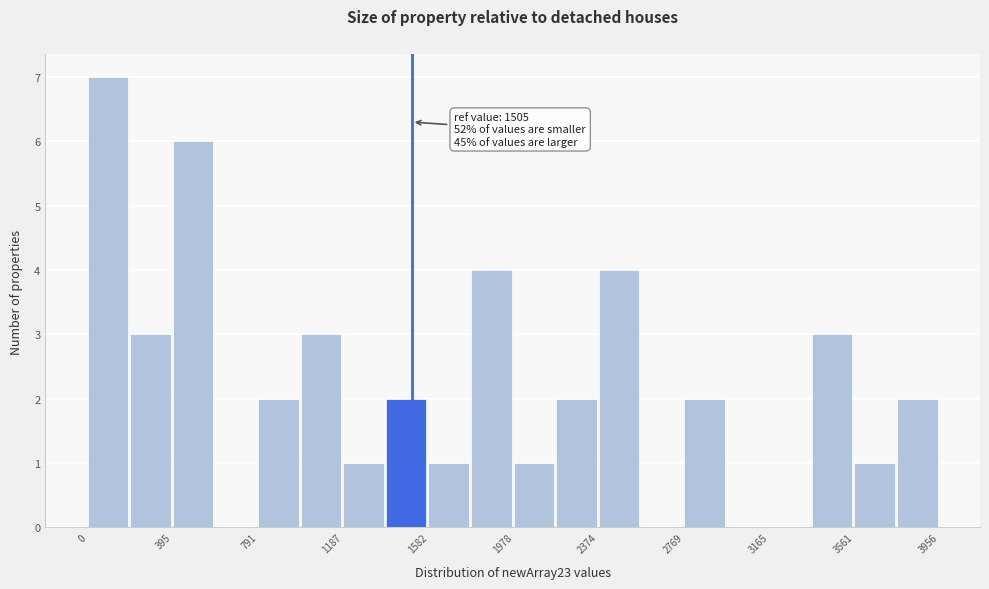

Around what value on the x-axis is the tallest bar? Give the approximate position of its centre, as read against the axis.

100